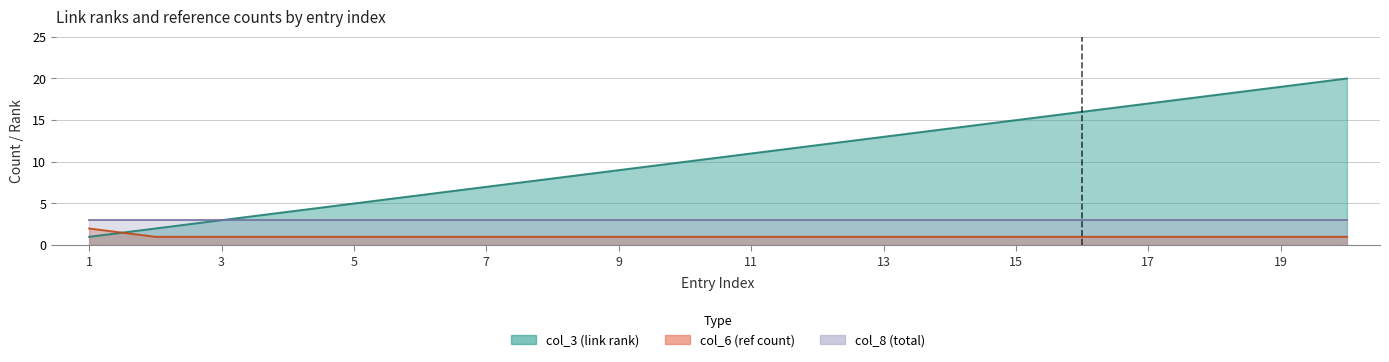

True or false: col_6 (ref count) has more than 1 points higher than both neighbors.

False